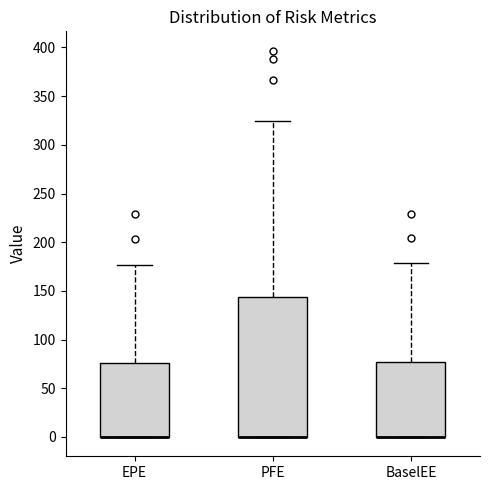

Reading left to right, transcribe this box plot: for each box, give where its median line is, the range the box spans, and where its two whiskers end, as read against the y-axis. The values are not printed on the chart, so give them approximately, as read against the axis.

EPE: median 0 (drawn on the box's lower edge), box 0 to 75, whiskers 0 to 175
PFE: median 0 (drawn on the box's lower edge), box 0 to 145, whiskers 0 to 325
BaselEE: median 0 (drawn on the box's lower edge), box 0 to 75, whiskers 0 to 180